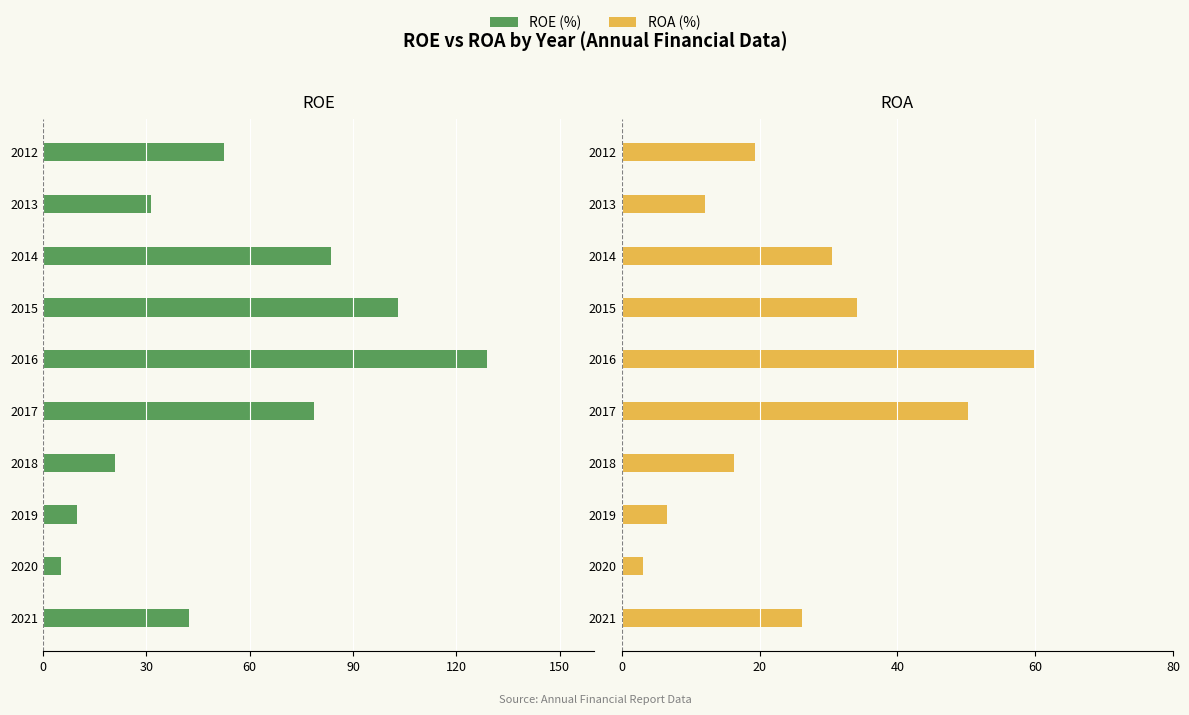

What are all the series names shown in the legend?

ROE, ROA